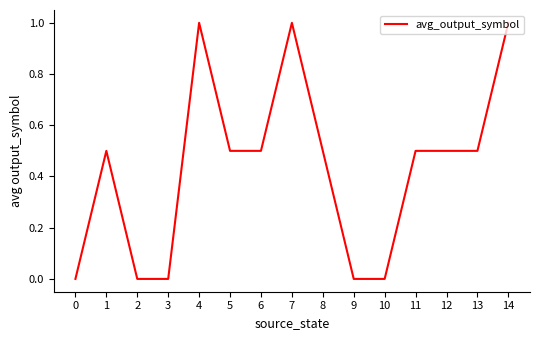

True or false: the data shows 1.5 at 7.

False